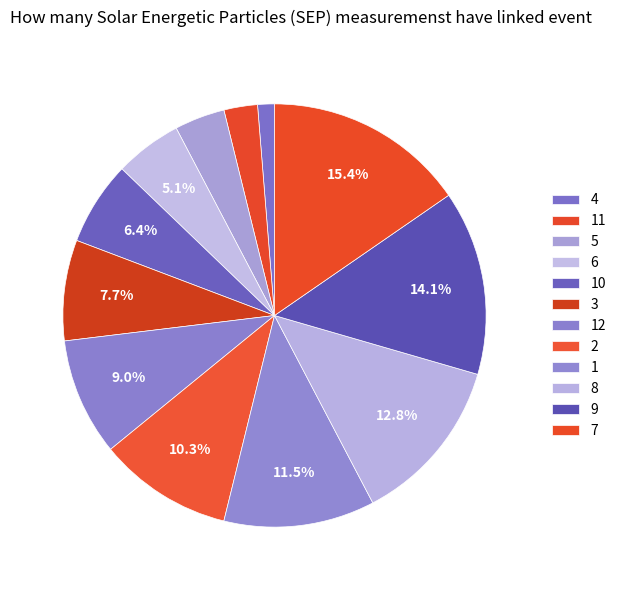

To the nearest percent, what portion does 7 represent?

15%